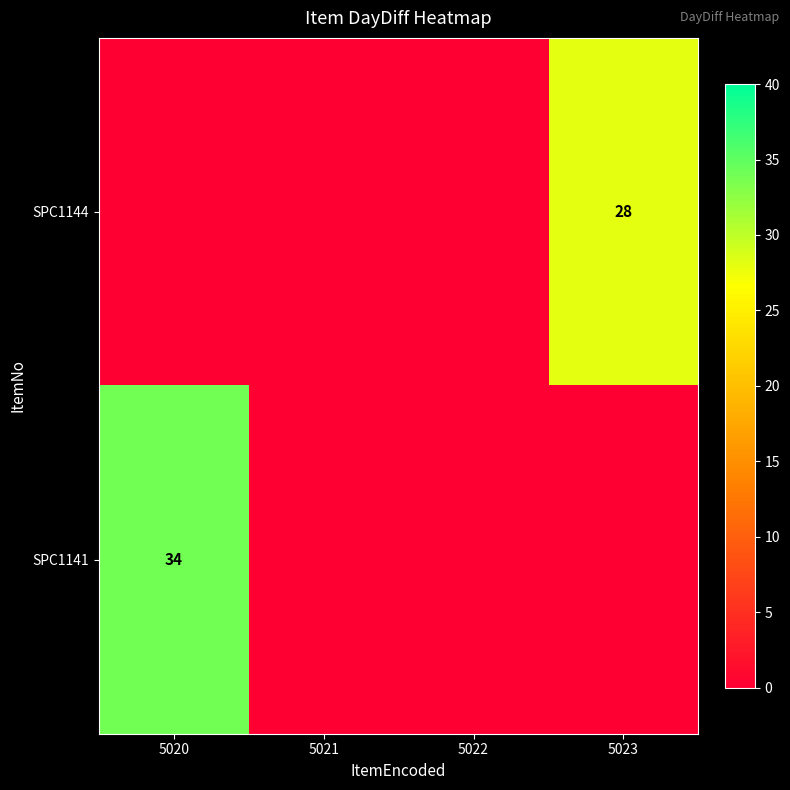

The value of SPC1144 at 5023 is 13. True or false?

False